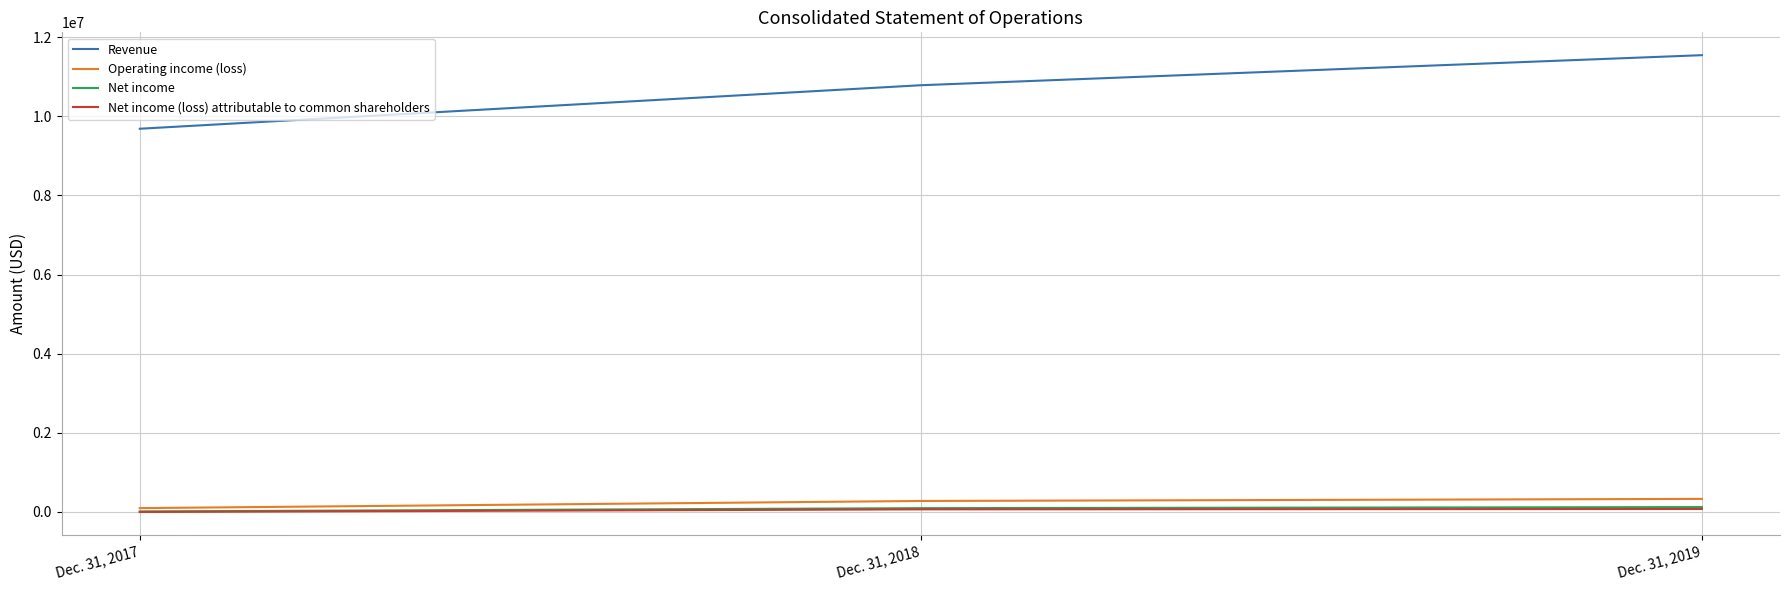

What is the maximum value shown in the chart?

11547969